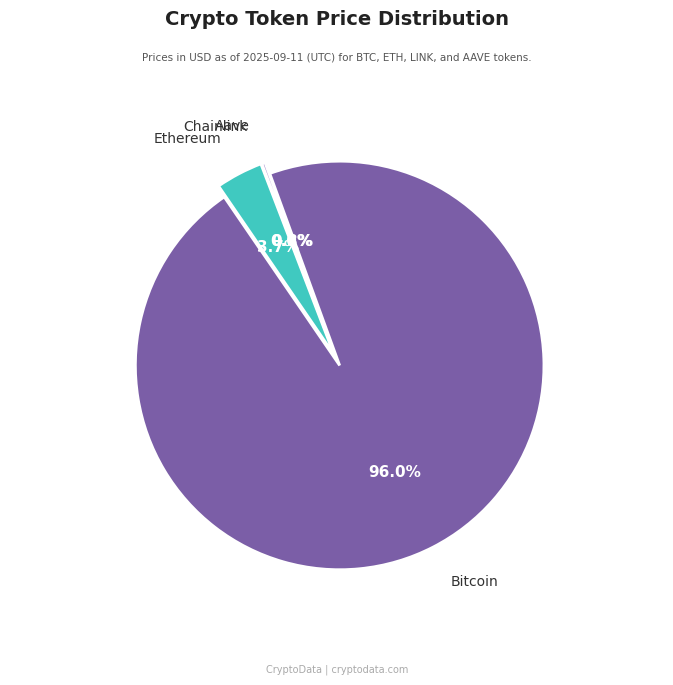

How many segments does this pie chart have?

4